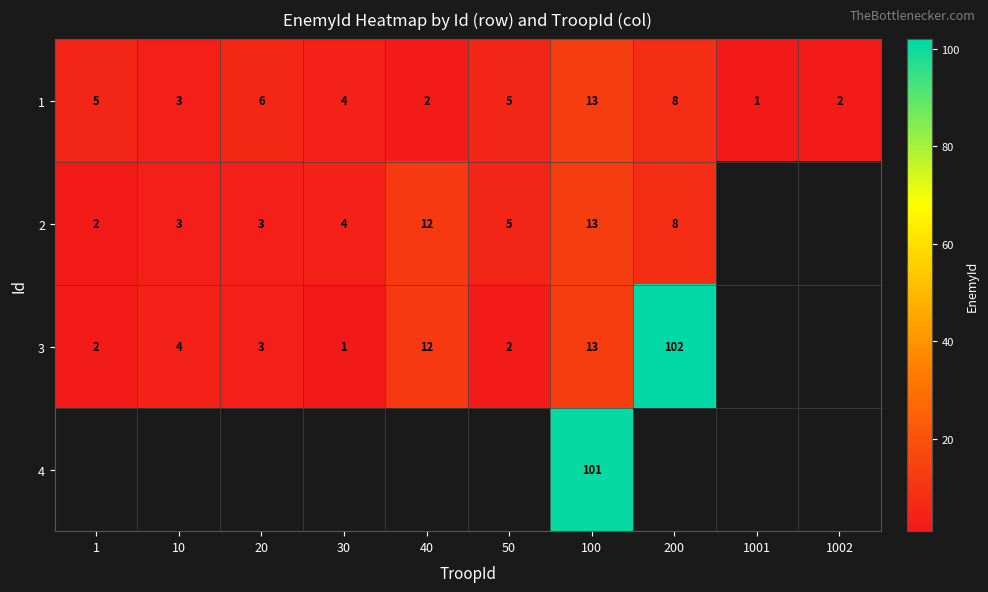

What is the spread (max minus min) of values at 100?

88